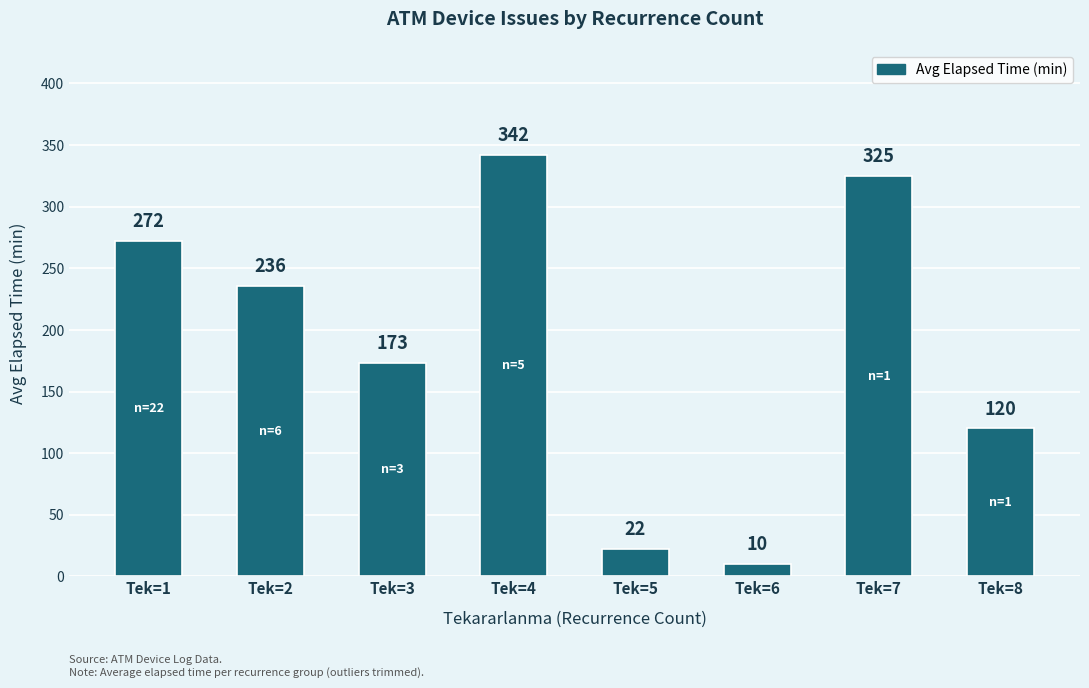

List the labels in order of value, largest first.

Tek=4, Tek=7, Tek=1, Tek=2, Tek=3, Tek=8, Tek=5, Tek=6